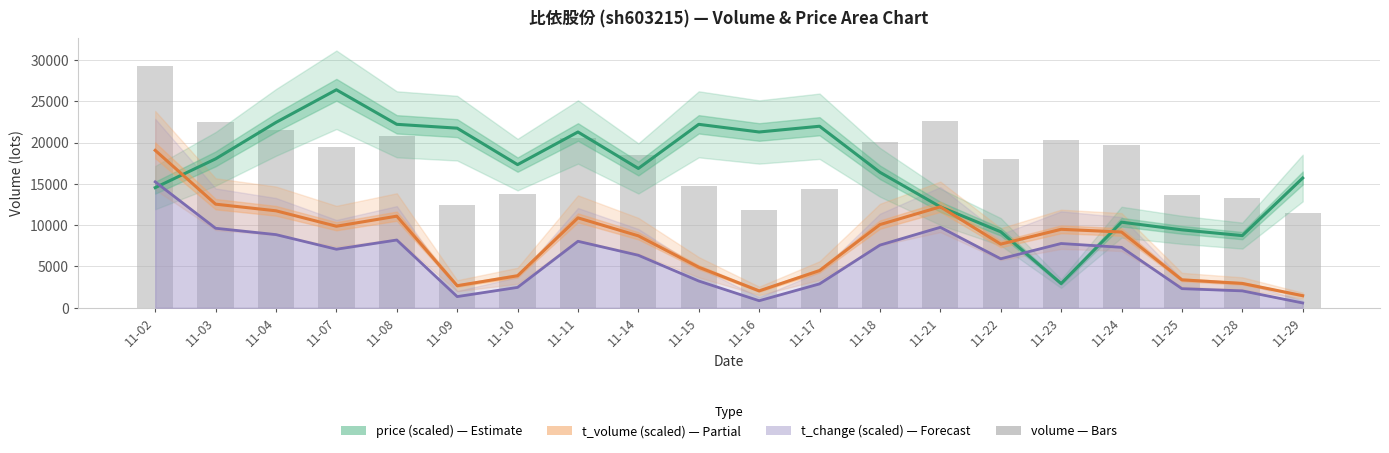

What is the average value of the t_change (scaled) series?

5877.4